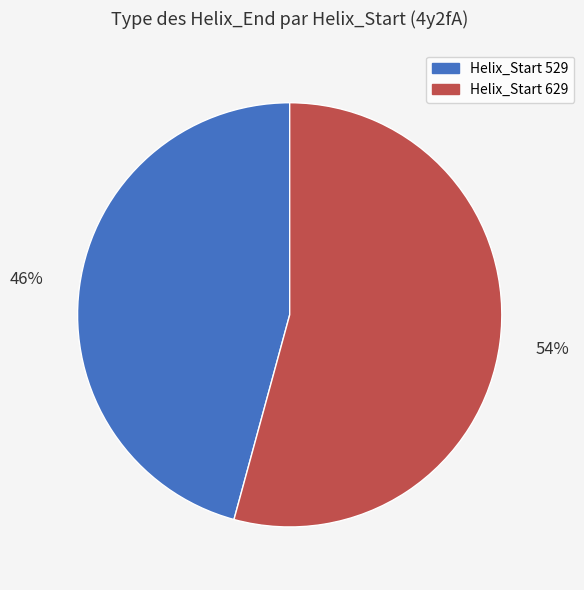

Is there a majority slice in this chart?

Yes